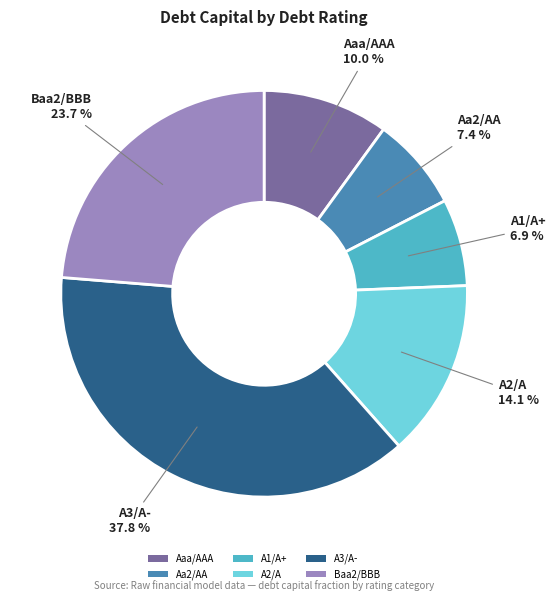

Is there any slice that represents more than half of the pie?

No